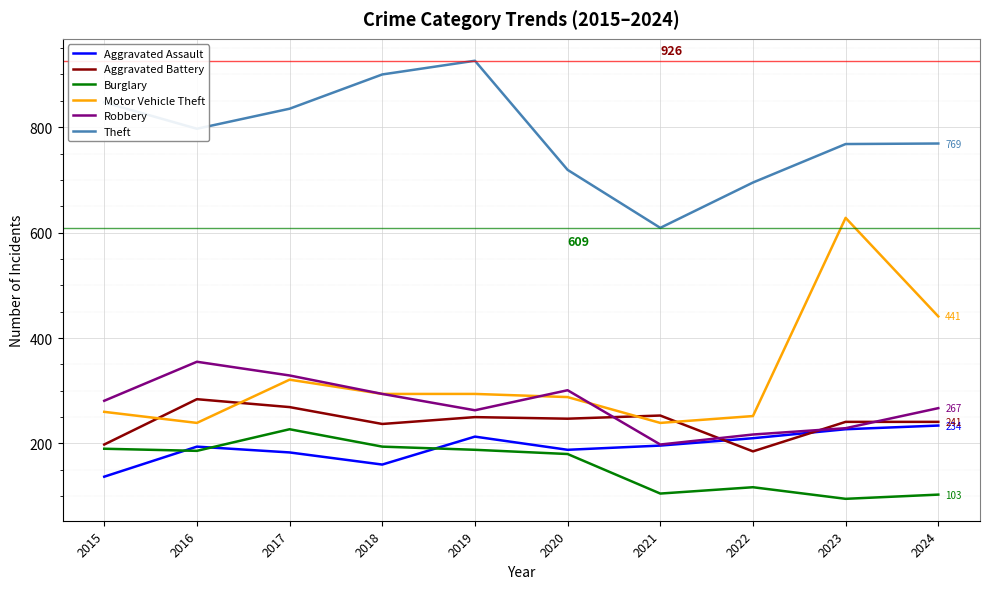

Which series changed the most between 2016 and 2017?

Motor Vehicle Theft